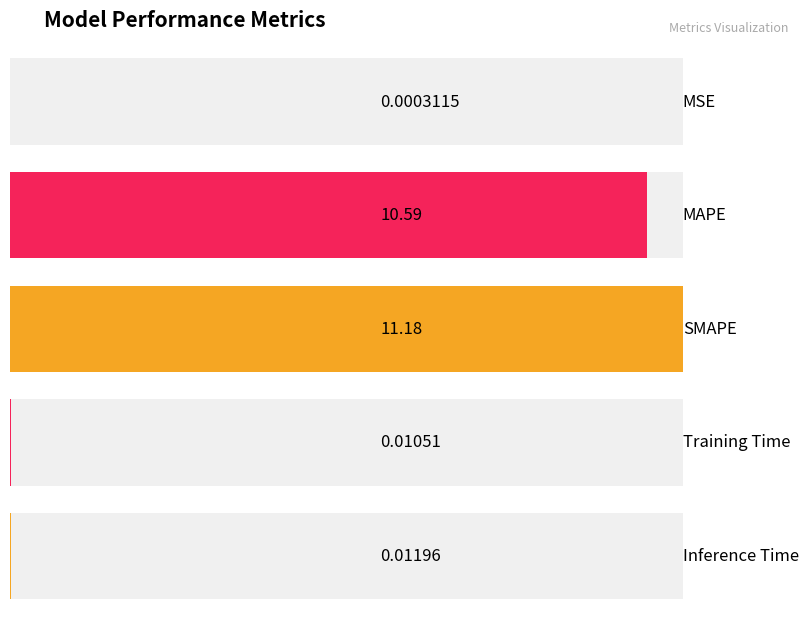

Reading left to right, transcribe all the data shown in this chart.

MSE=0.0	MAPE=10.6	SMAPE=11.2	Training Time=0.0	Inference Time=0.0